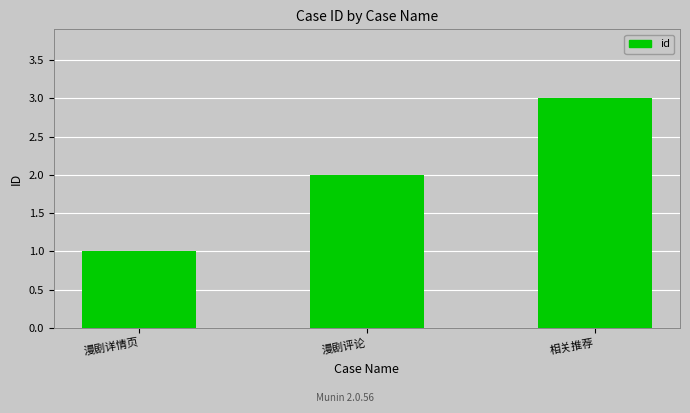

What is the change in value from 漫剧评论 to 相关推荐?

+1